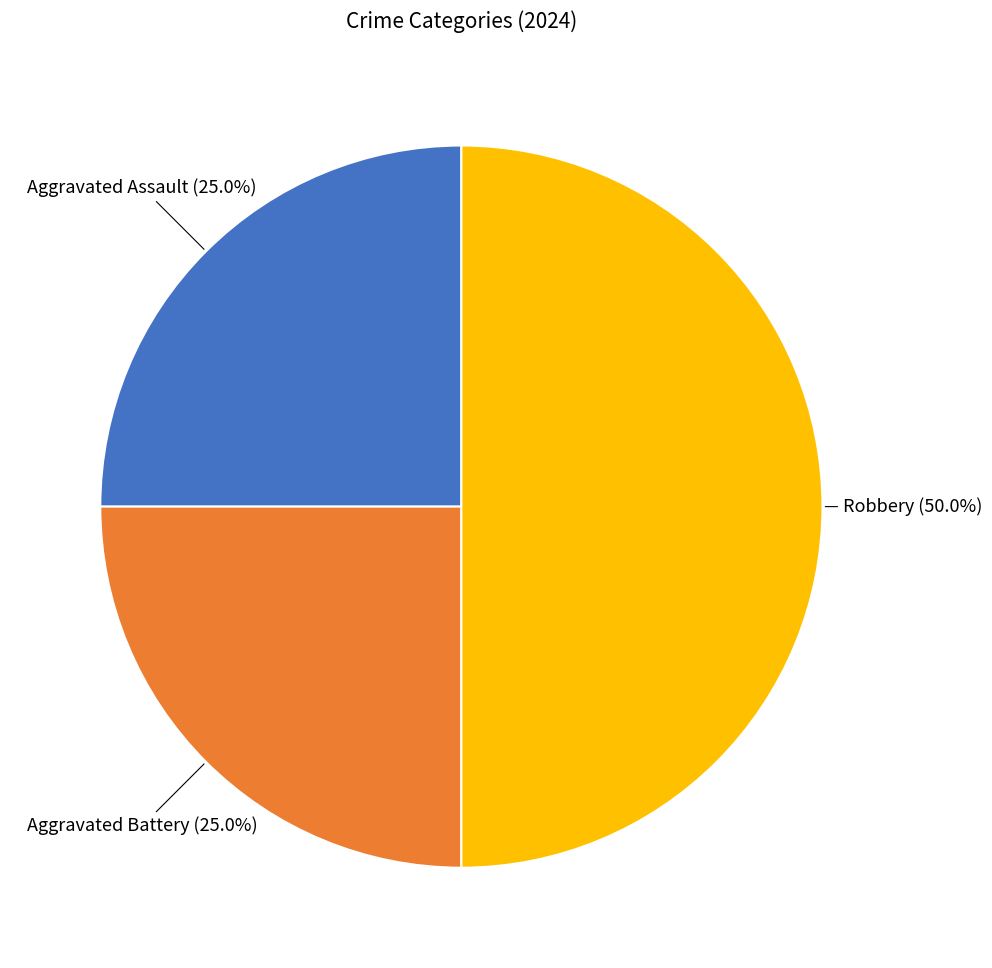

Count the number of slices in the pie.

3